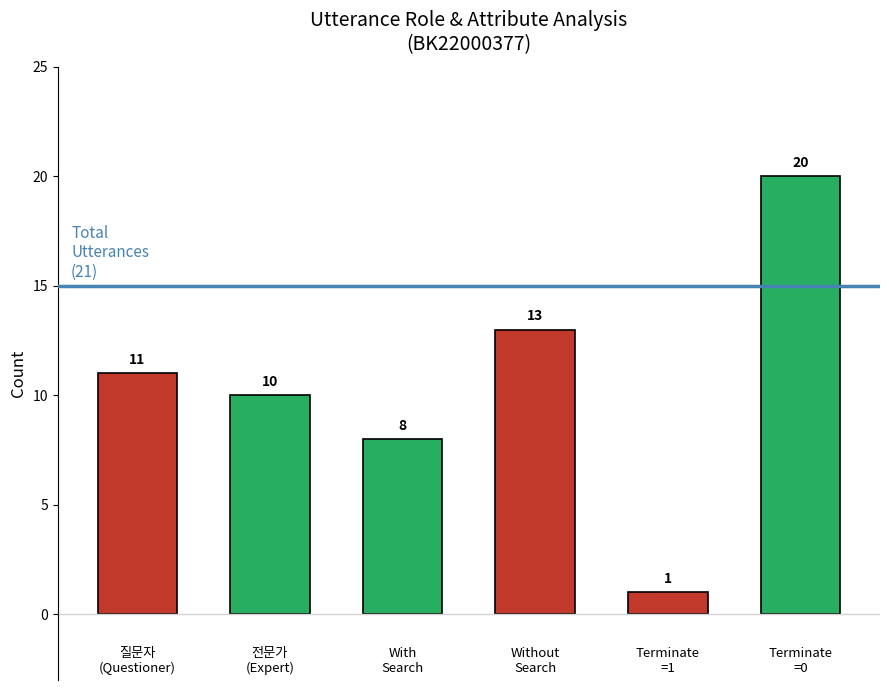

Reading left to right, what are all the values shown in this chart?

11	10	8	13	1	20